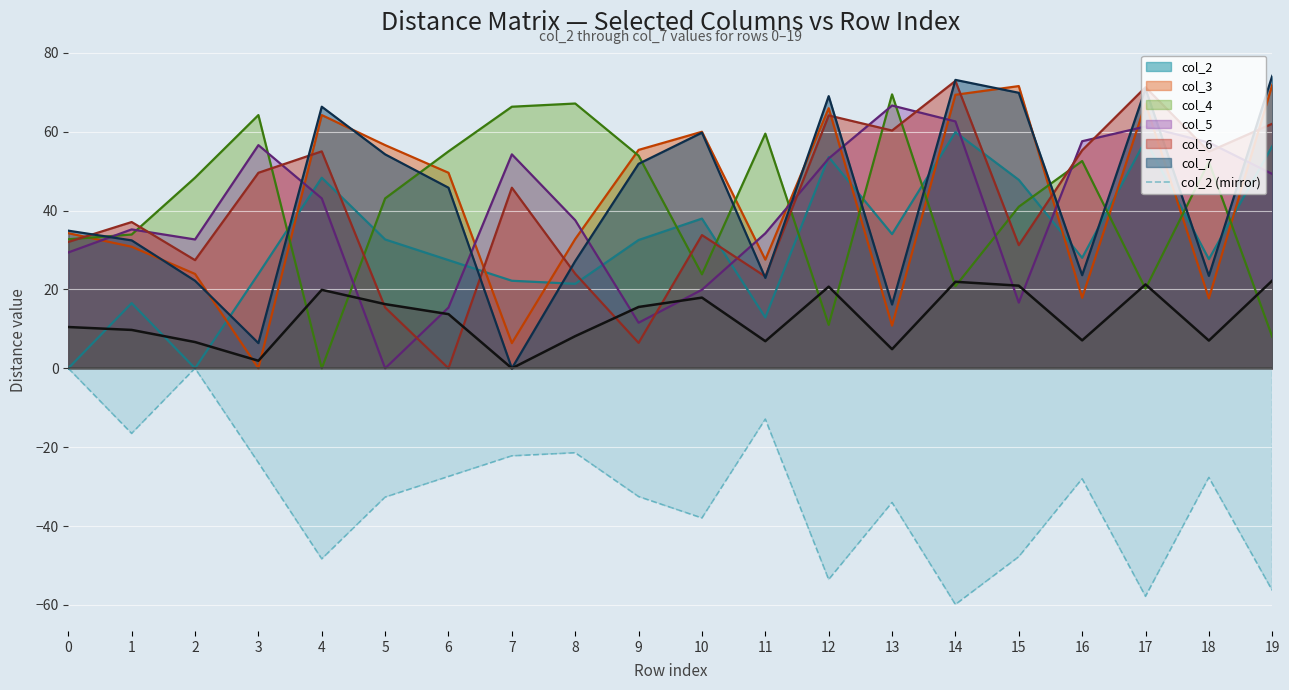

In col_2 (mirror), how many points are higher than both neighbors (excluding endpoints)?

6